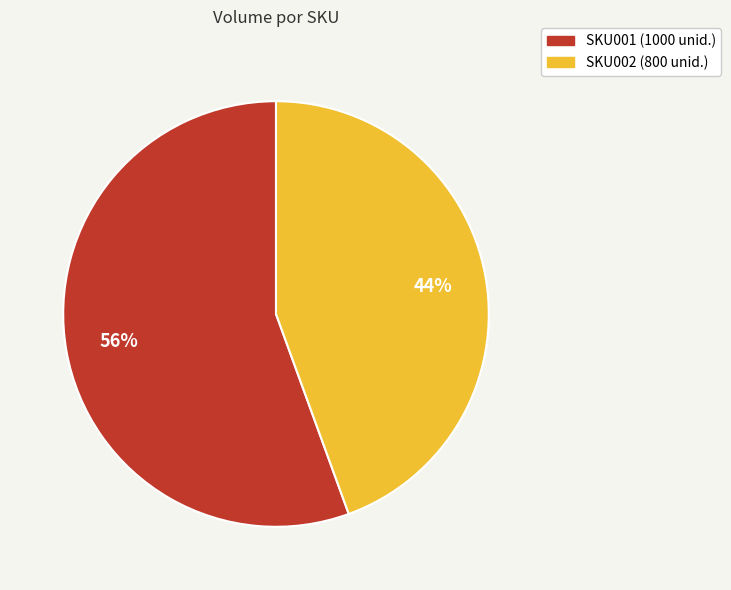

To the nearest percent, what percentage of the pie is SKU001?

56%